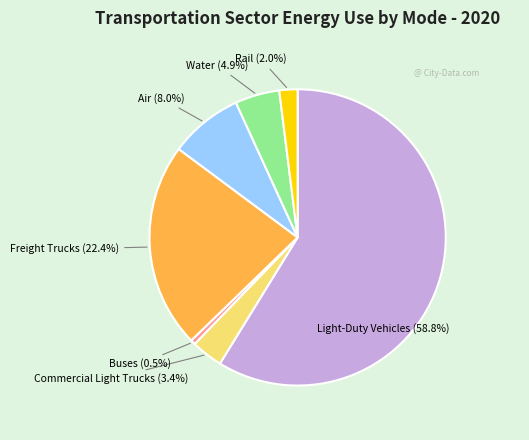

Does any single category account for the majority?

Yes